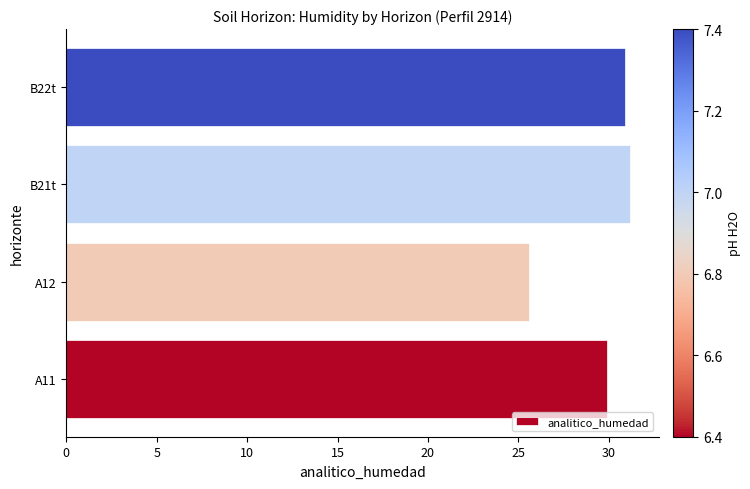

What value does the data have at B21t?

31.2